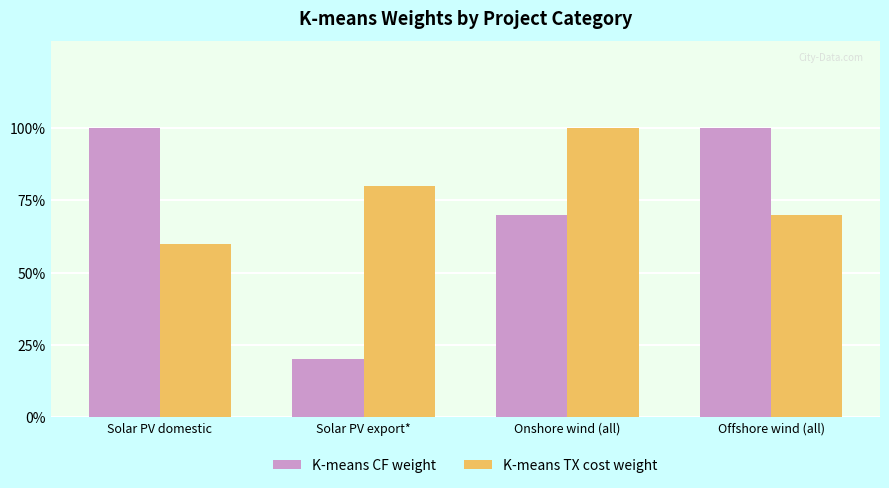

What is the value of the K-means TX cost weight bar at the 3rd from the left?

1.0